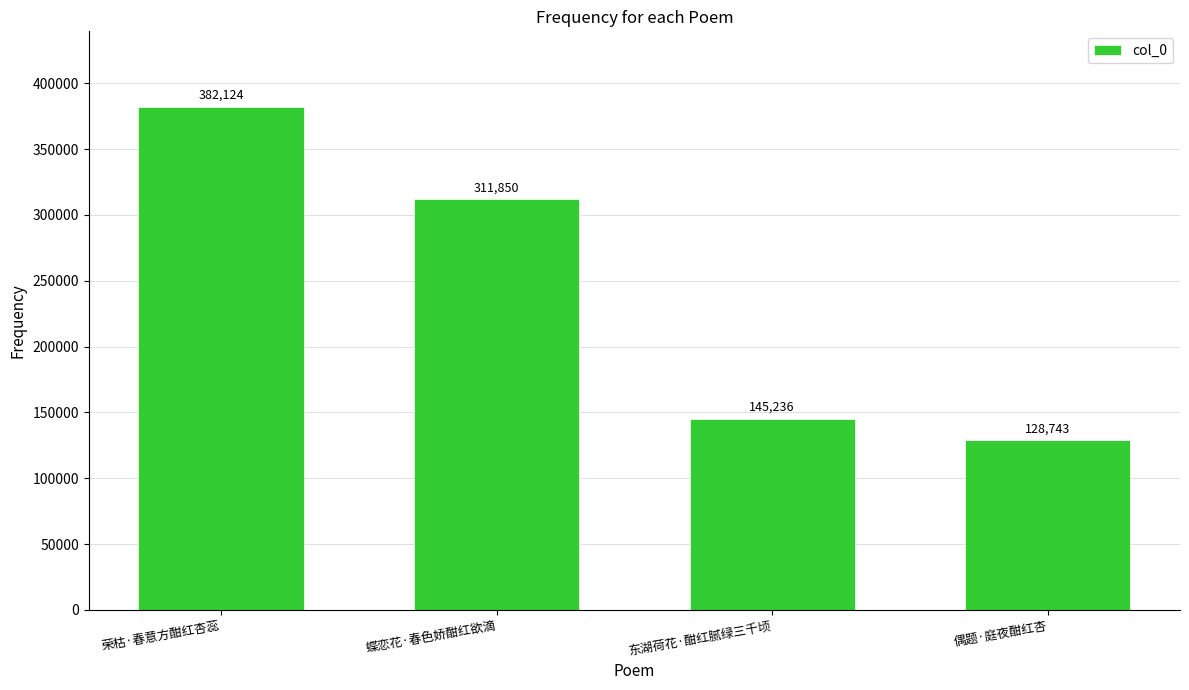

At which label does the data first exceed 311850?

荣枯·春意方酣红杏蕊